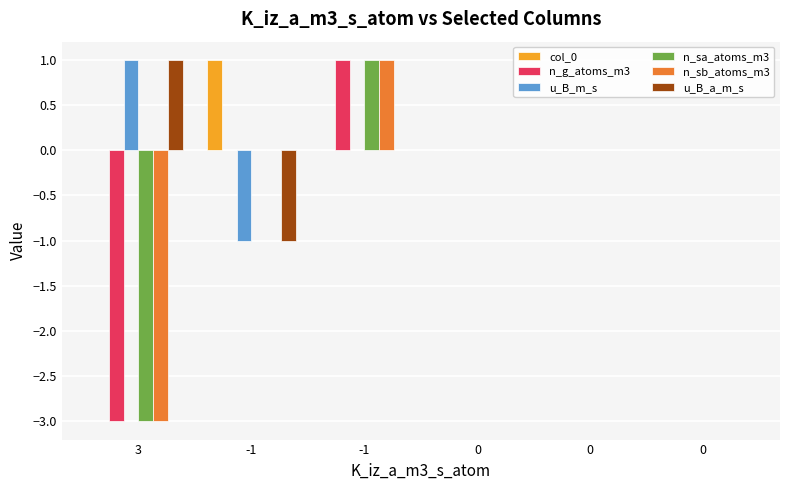

What are all the series names shown in the legend?

col_0, n_g_atoms_m3, u_B_m_s, n_sa_atoms_m3, n_sb_atoms_m3, u_B_a_m_s